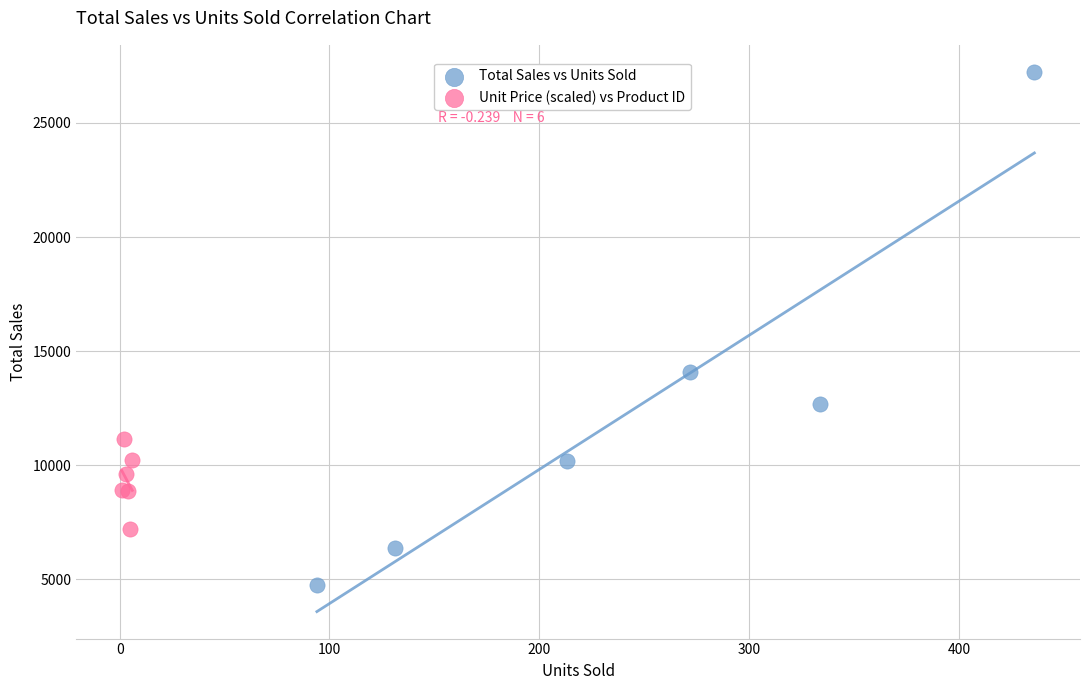

Which series reaches the minimum Y coordinate?

Total Sales vs Units Sold